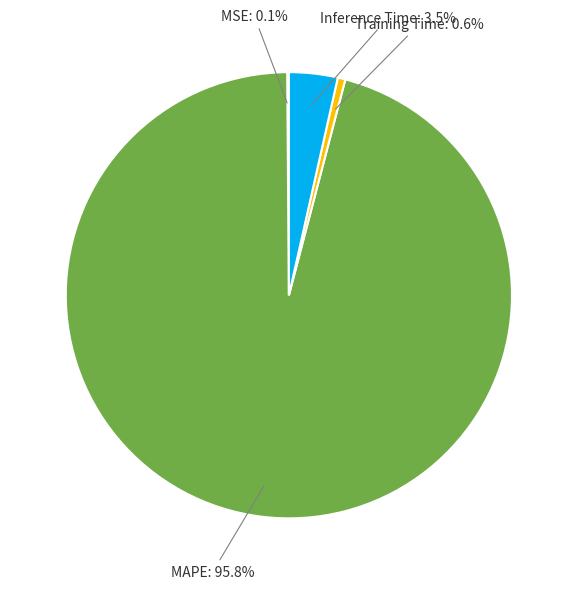

To the nearest percent, what is the difference between the Inference Time and MAPE slice percentages?

92%